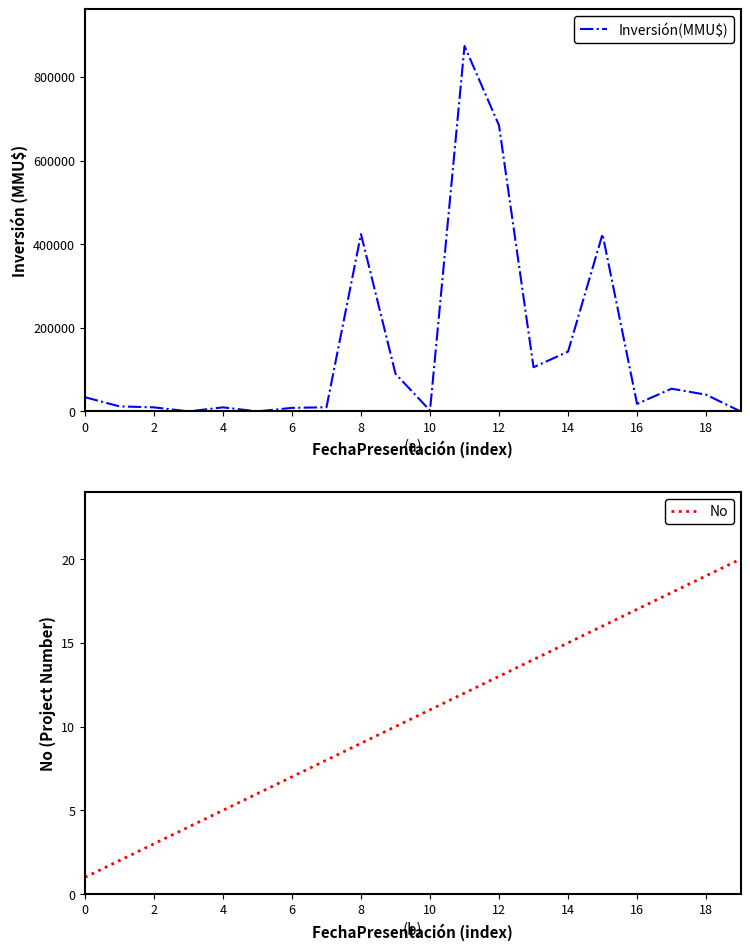

Which series changed the most between 12 and 11?

Inversión(MMU$)